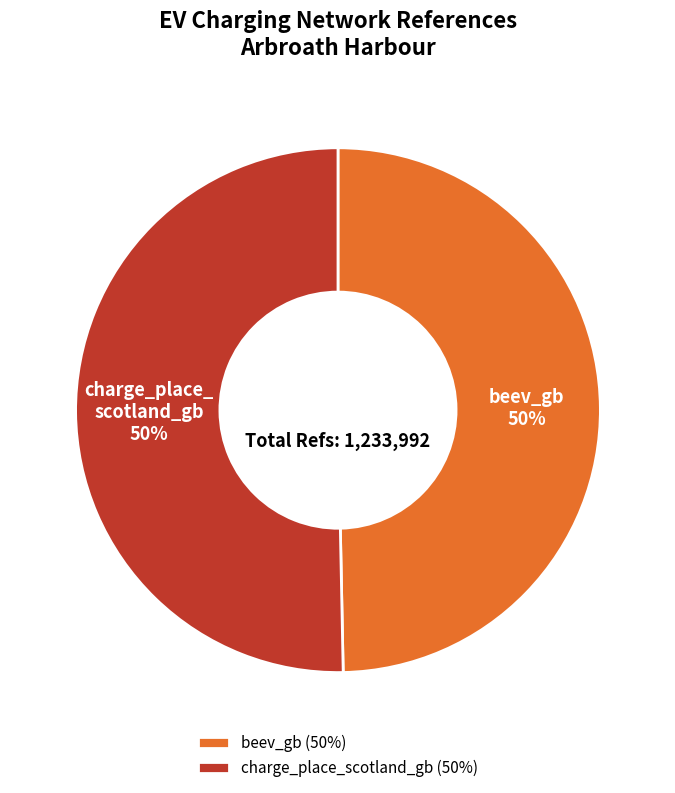

How many slices are in this pie chart?

2